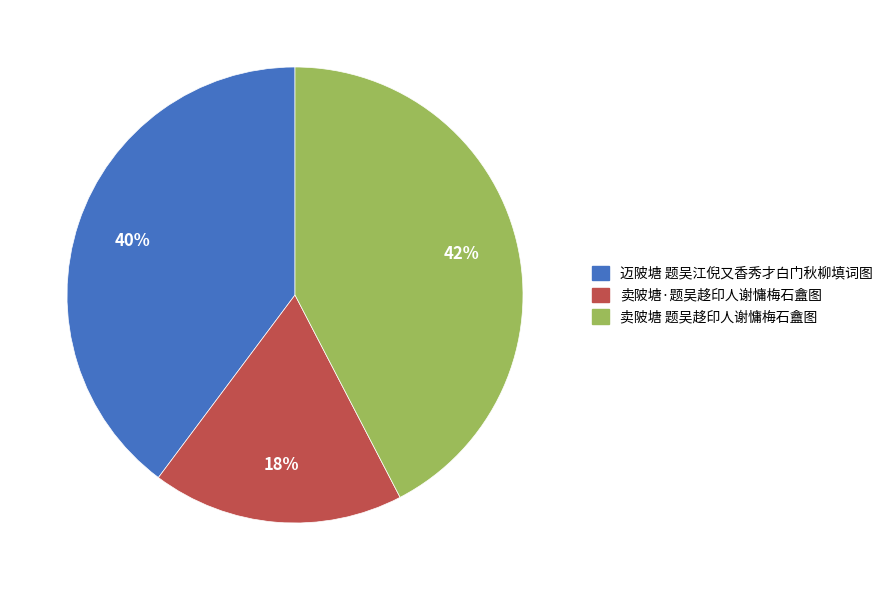

Which slice is the smallest?

卖陂塘·题吴趍印人谢慵梅石盦图